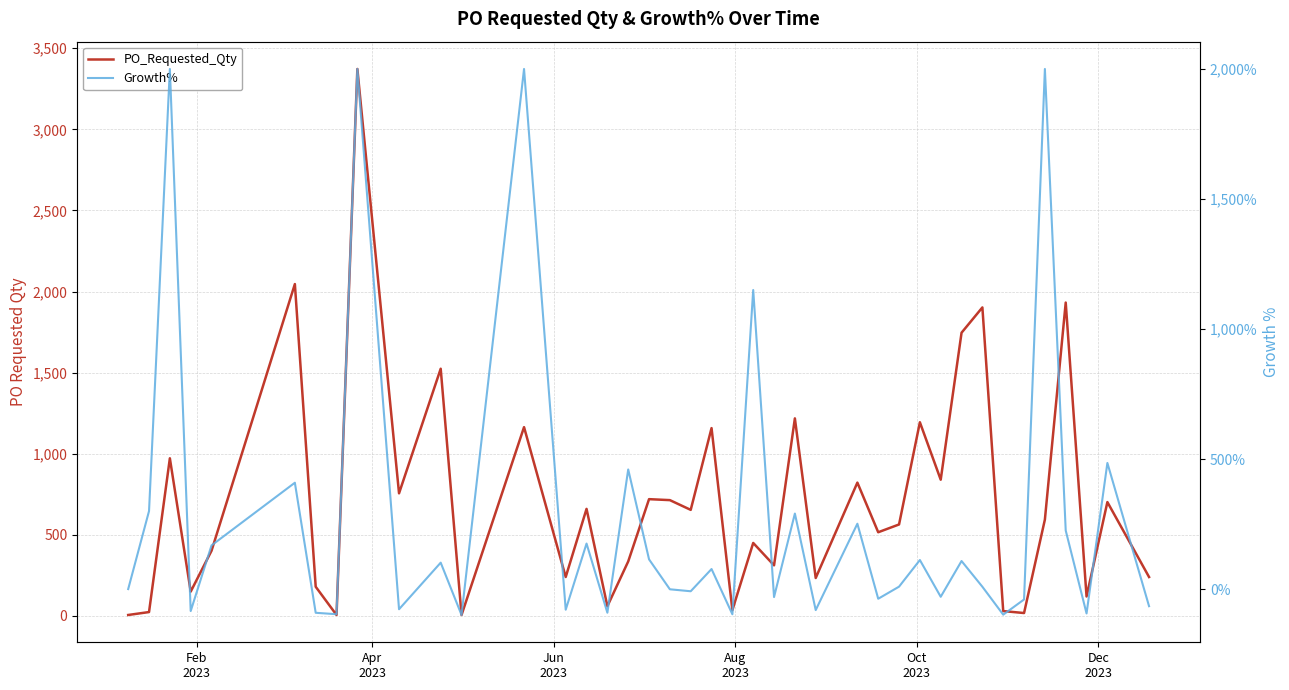

Reading left to right, extract all data points from this chart.

PO_Requested_Qty: 6.0	24.0	972.0	150.0	402.0	2046.0	180.0	6.0	3372.0	756.0	1524.0	6.0	1164.0	240.0	660.0	60.0	336.0	720.0	714.0	654.0	1158.0	36.0	450.0	312.0	1218.0	234.0	822.0	516.0	564.0	1194.0	840.0	1746.0	1902.0	30.0	18.0	594.0	1932.0	120.0	702.0	240.0
Growth%: 0.0	300.0	2000.0	-84.6	168.0	409.0	-91.2	-96.7	2000.0	-77.6	101.6	-99.6	2000.0	-79.4	175.0	-90.9	460.0	114.3	-0.8	-8.4	77.1	-96.9	1150.0	-30.7	290.4	-80.8	251.3	-37.2	9.3	111.7	-29.6	107.9	8.9	-98.4	-40.0	2000.0	225.2	-93.8	485.0	-65.8